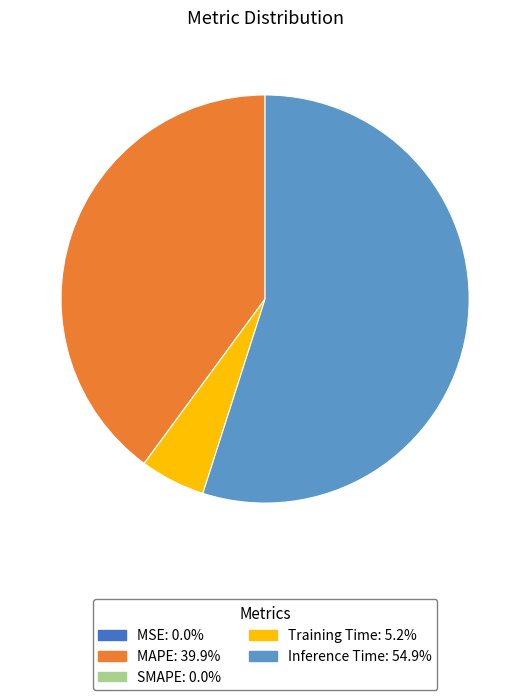

Is there any slice that represents more than half of the pie?

Yes